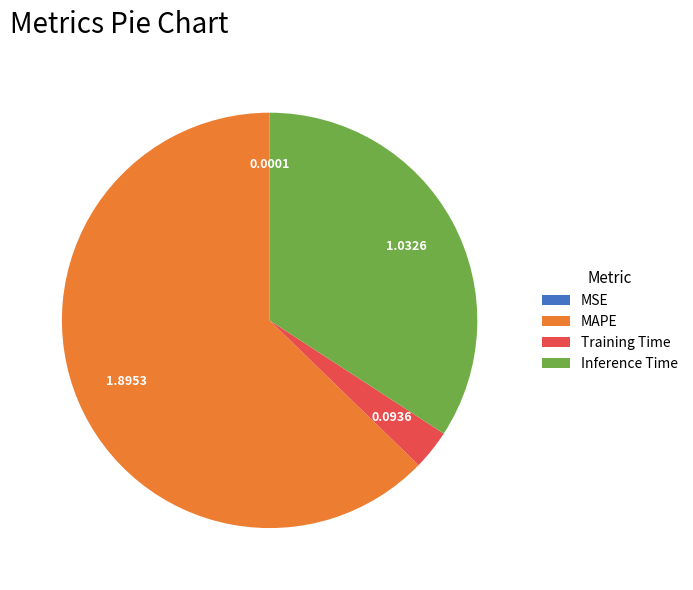

What is the largest slice in the pie chart?

MAPE